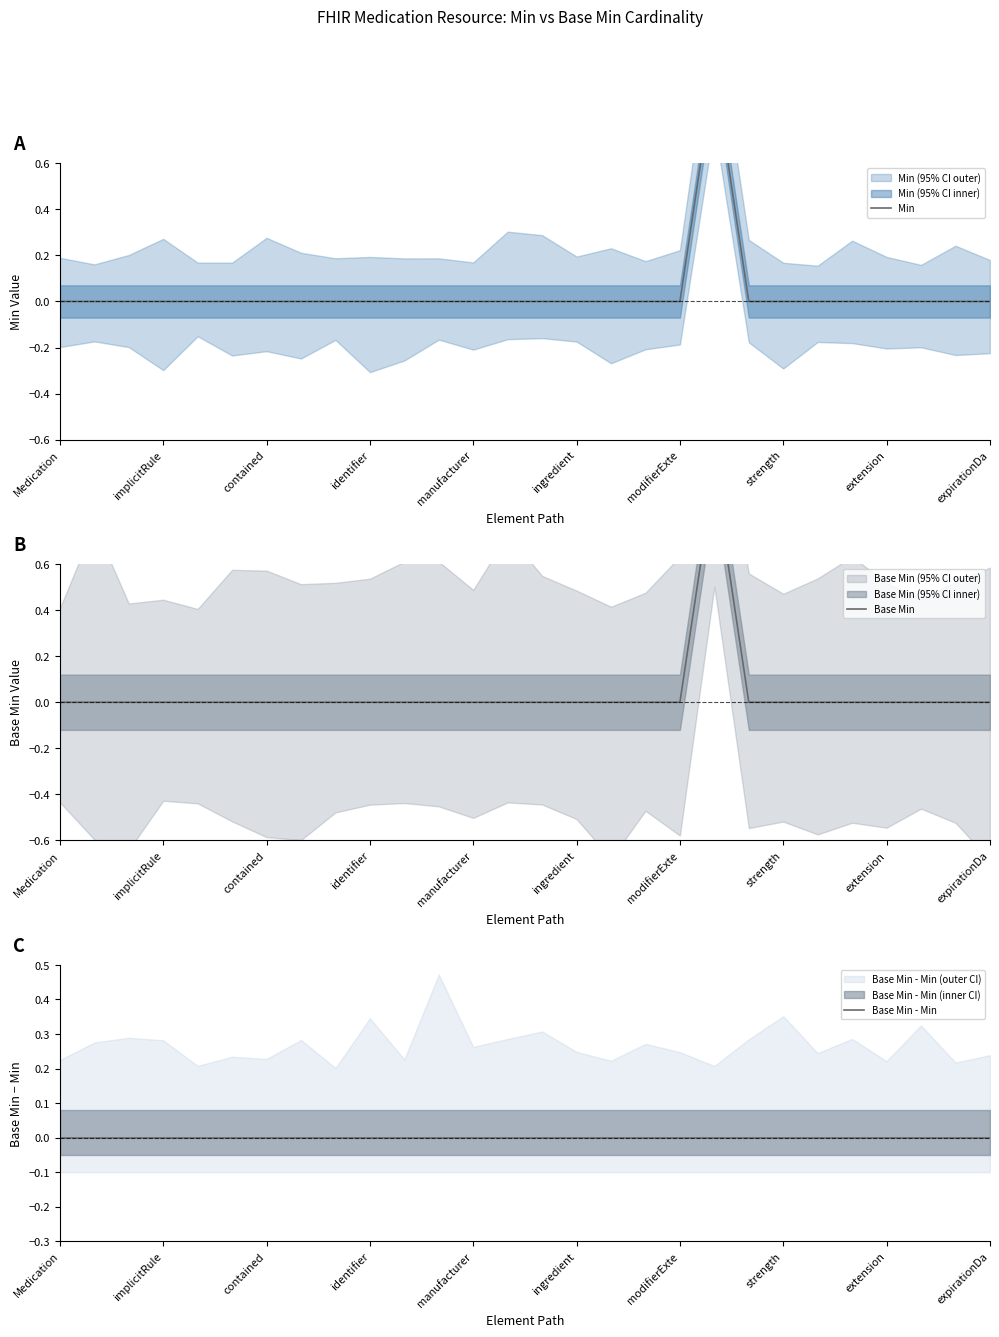

True or false: Base Min - Min and Min cross at least once.

False